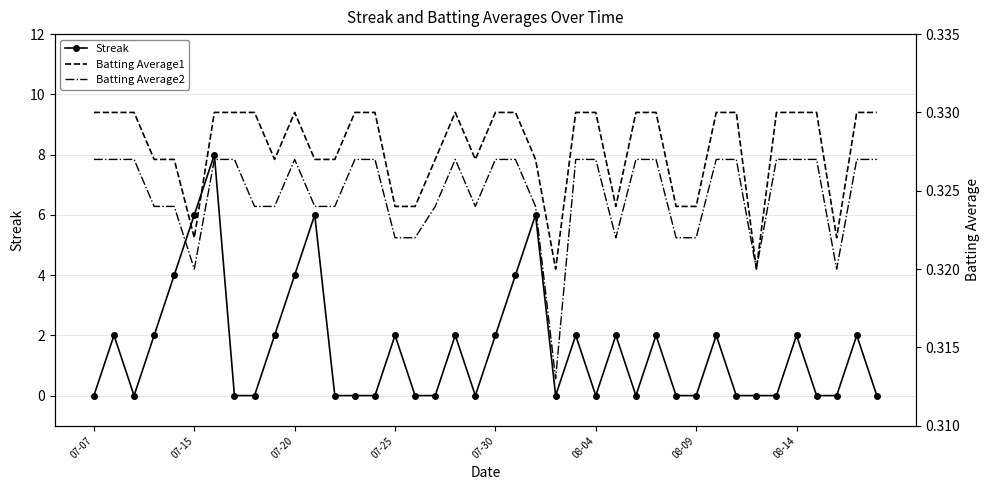

At which label does Batting Average2 reach its peak?

07-07